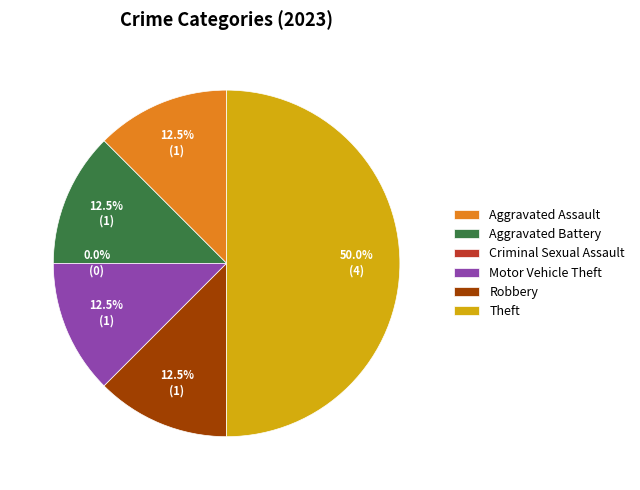

Is it true that Motor Vehicle Theft is 12% of the pie?

True